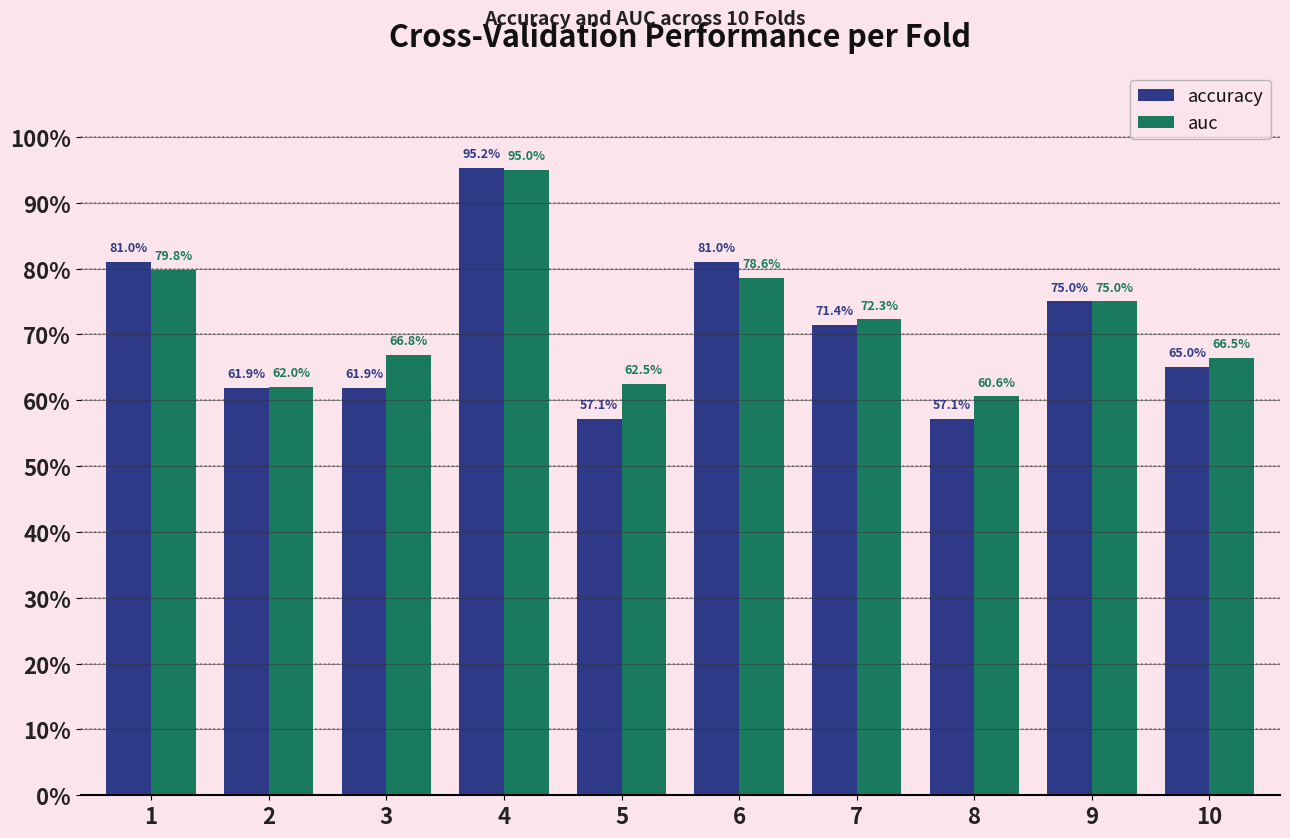

Rank the series by their average value, from highest to lowest.

auc, accuracy